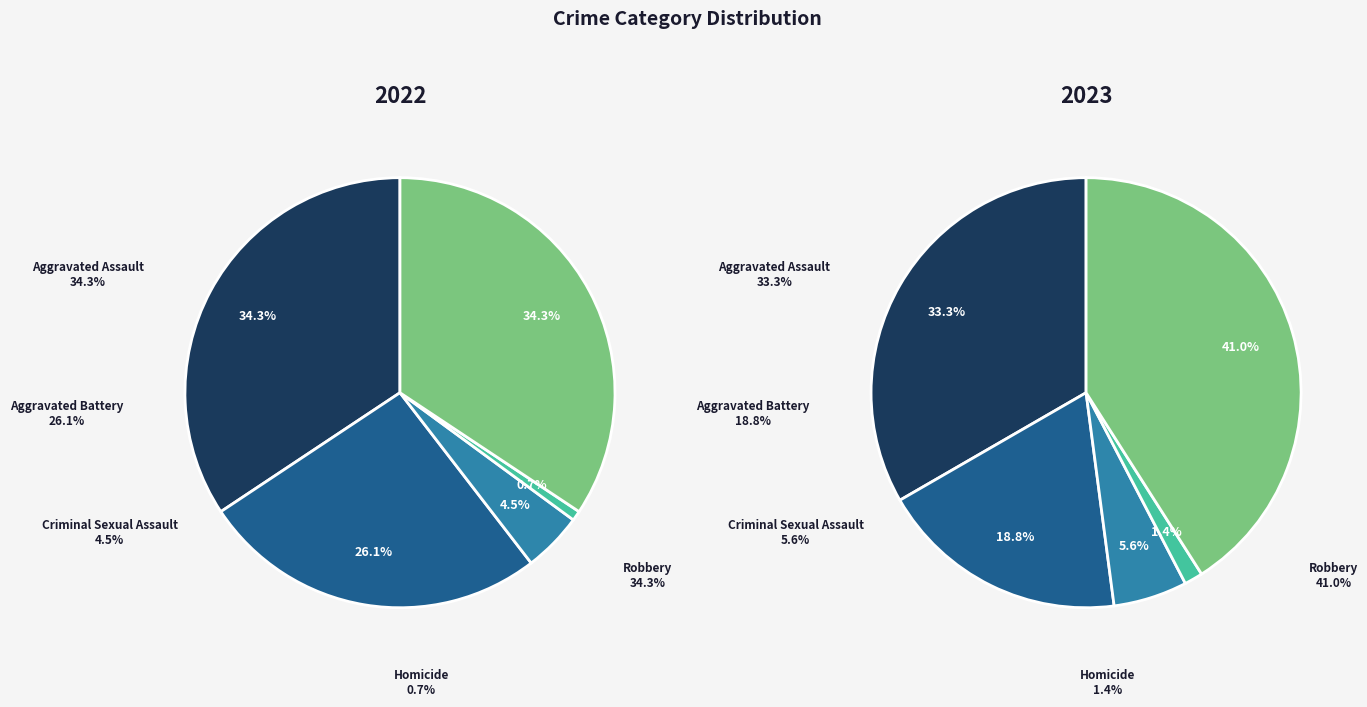

Is there any slice that represents more than half of the pie?

No